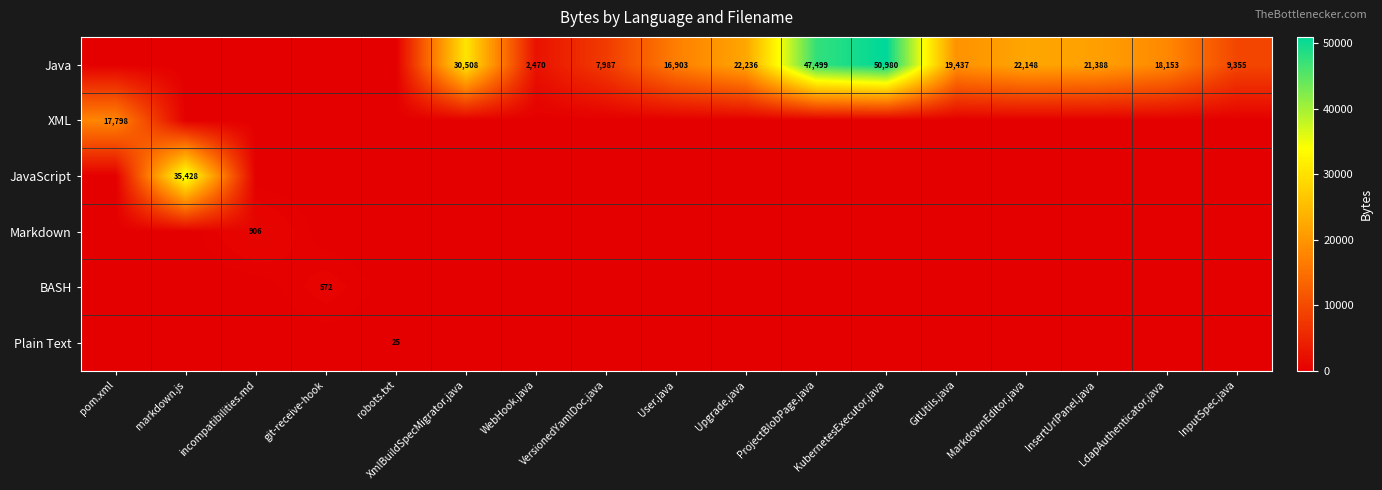

The value of Java at WebHook.java is 2470. True or false?

True